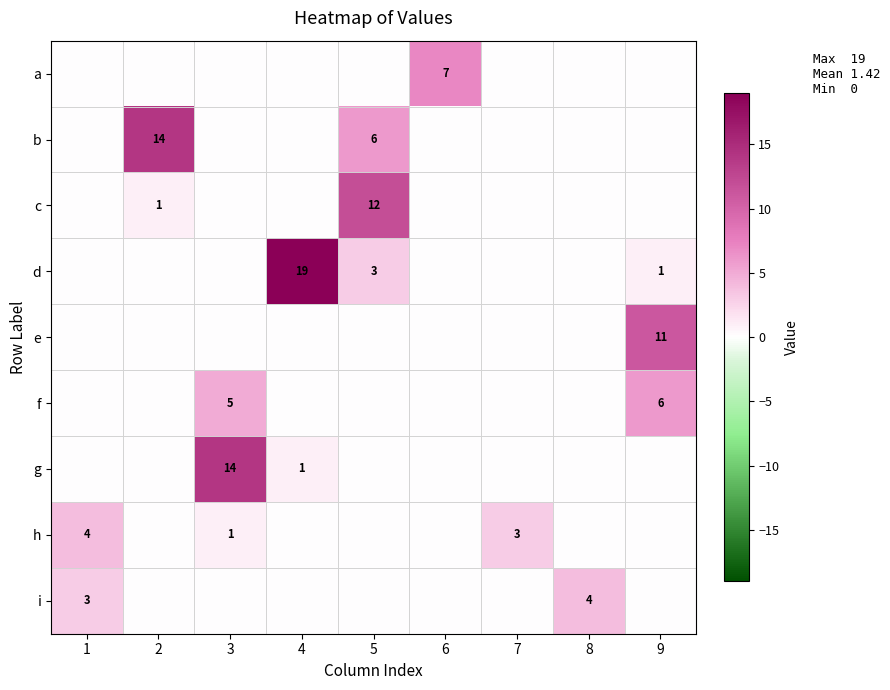

Is it true that b equals 6 at 5?

True